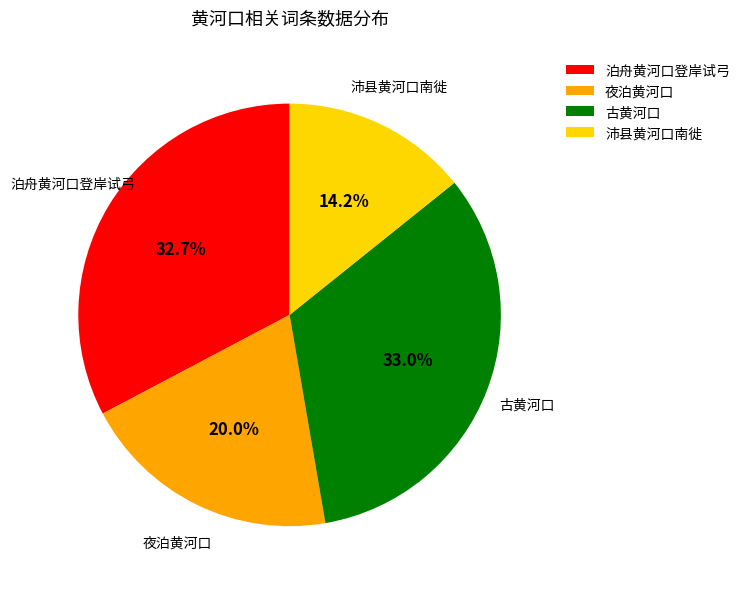

Is 古黄河口 the majority of the pie?

No